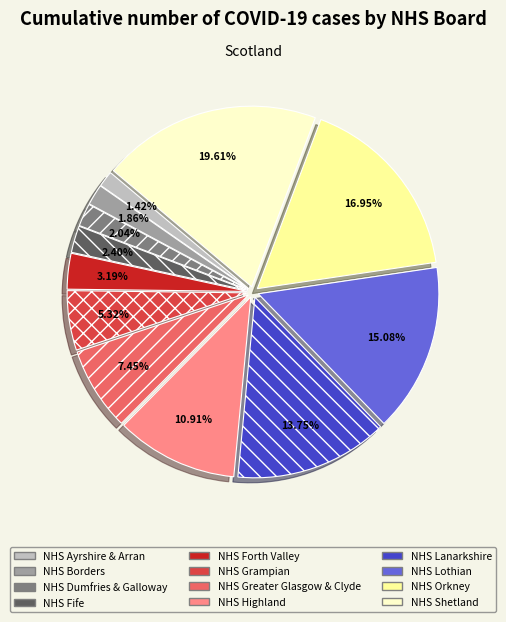

To the nearest percent, what portion does NHS Orkney represent?

17%